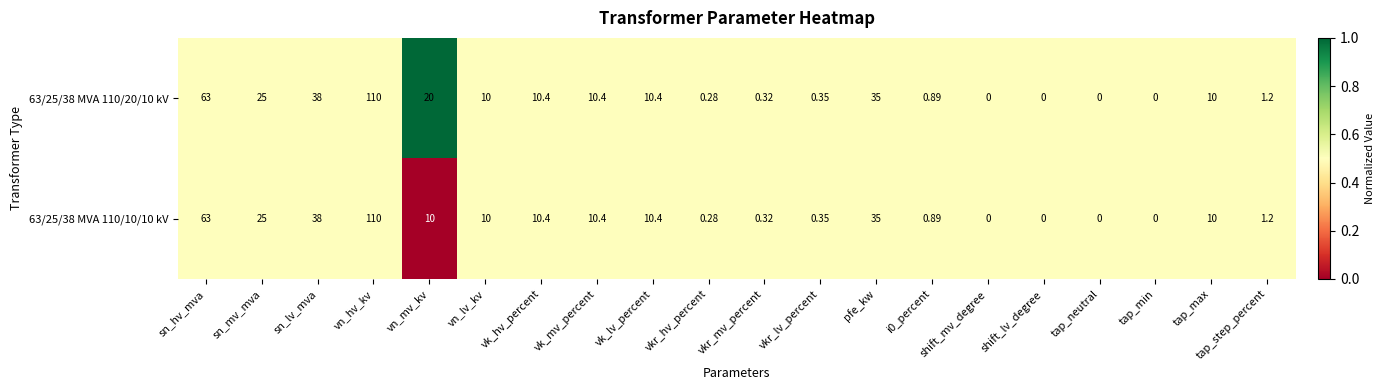

Rank the series by their average value, from lowest to highest.

63/25/38 MVA 110/10/10 kV, 63/25/38 MVA 110/20/10 kV